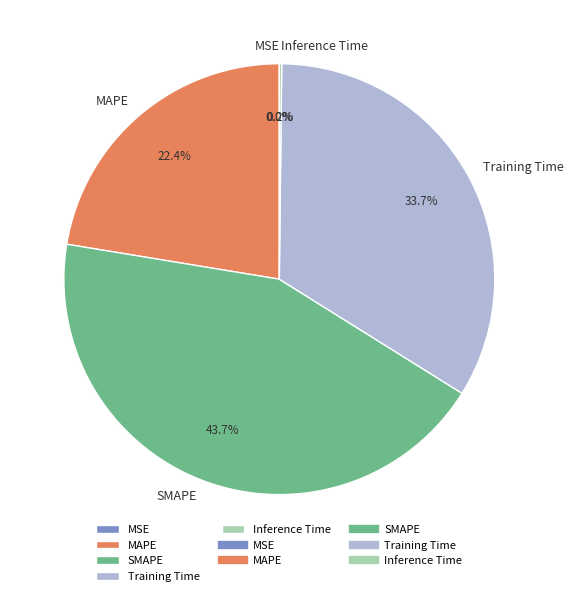

Does MAPE account for over 50% of the chart?

No